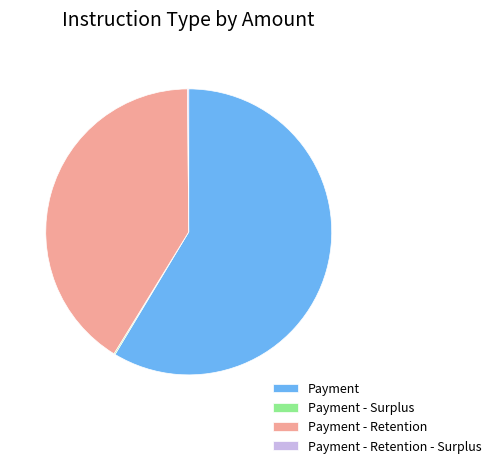

Which slice represents more than half of the pie?

Payment